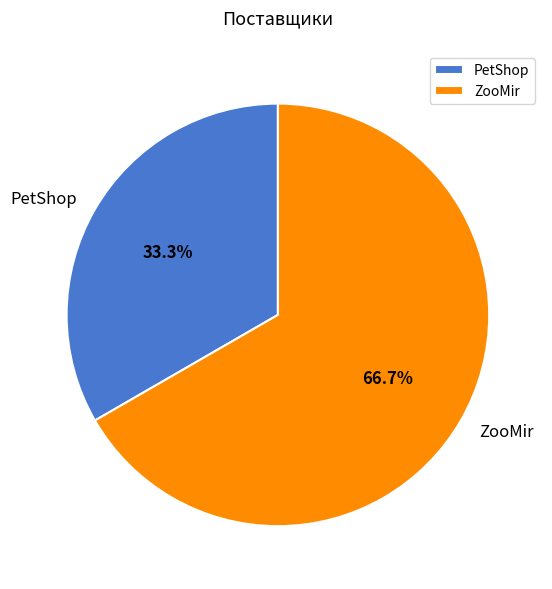

Rank the categories by value from lowest to highest.

PetShop, ZooMir